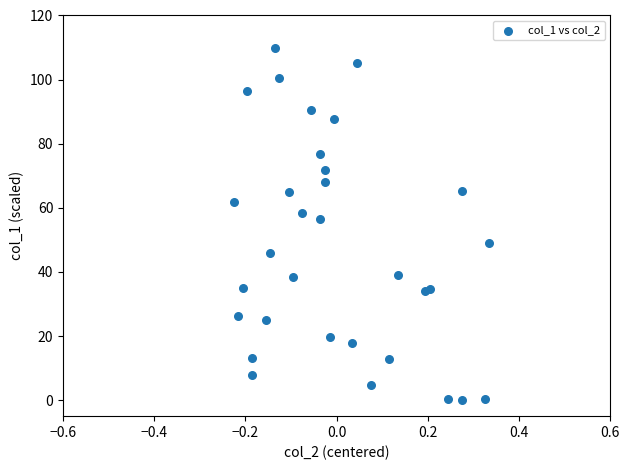

What Y value in the scatter plot is closest to 55?

56.6